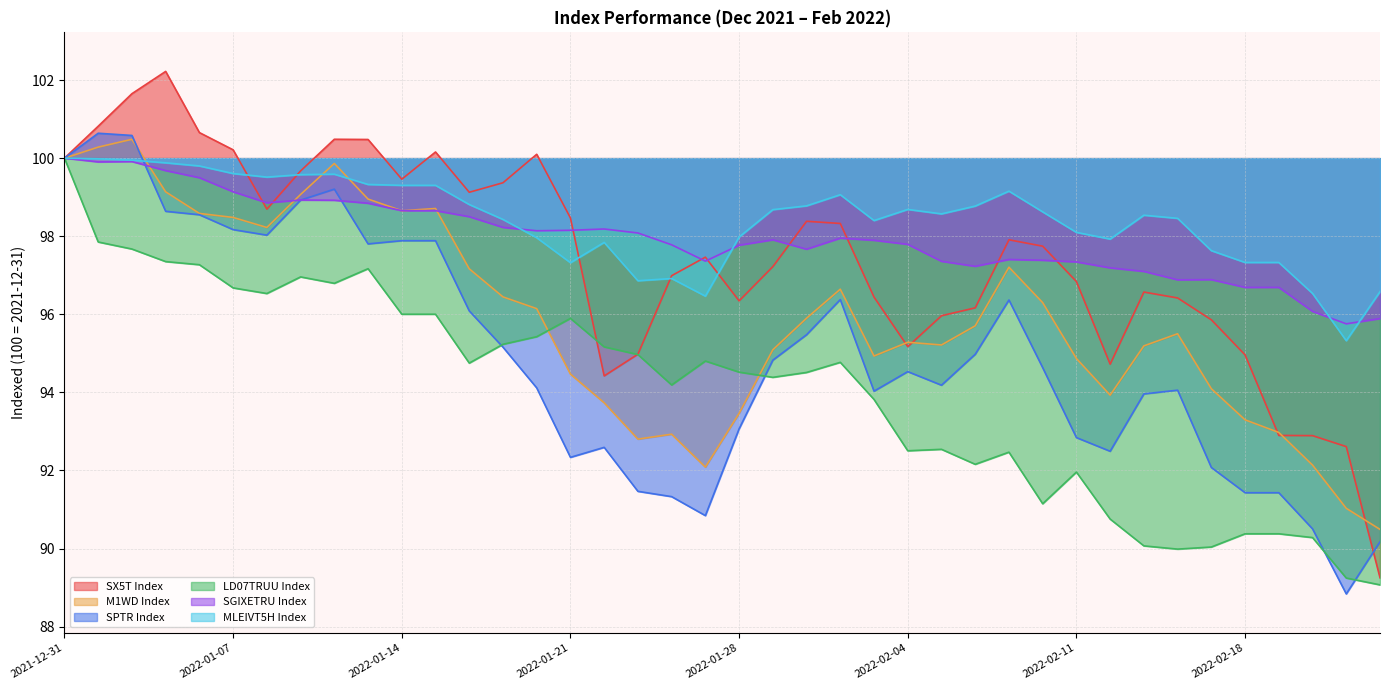

What is the sum of the MLEIVT5H Index values at 2022-01-03 and 2022-01-26?

196.9